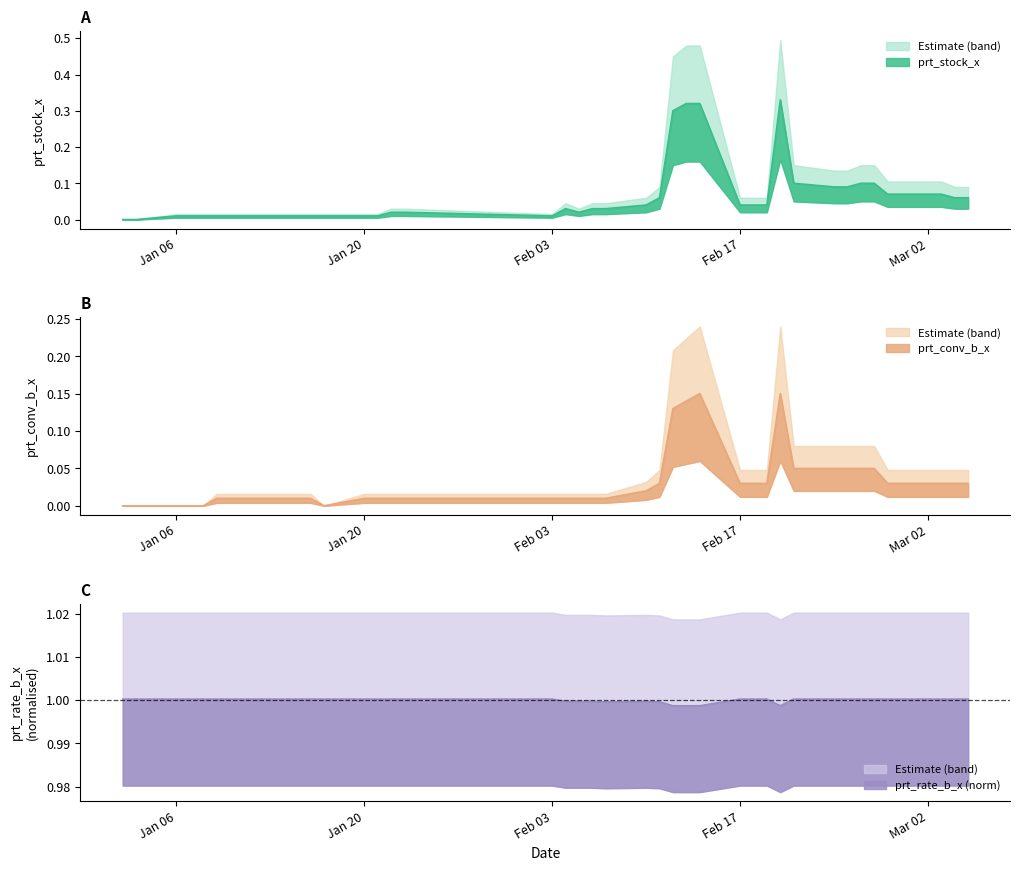

True or false: prt_stock_x and prt_rate_b_x intersect in this chart.

False